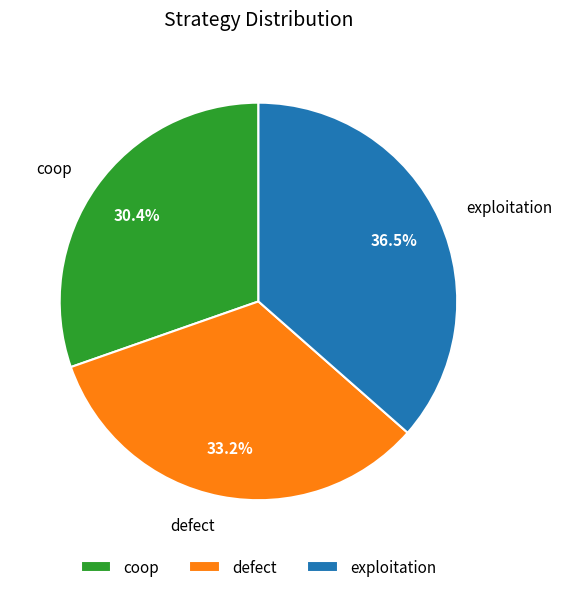

Count the number of slices in the pie.

3